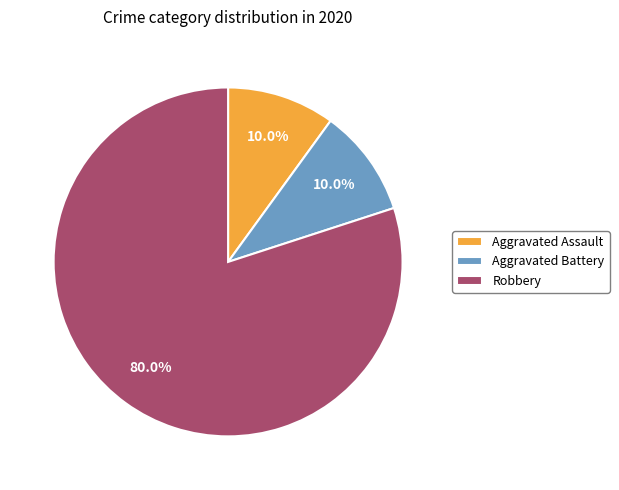

Does Aggravated Assault represent more than half of the total?

No